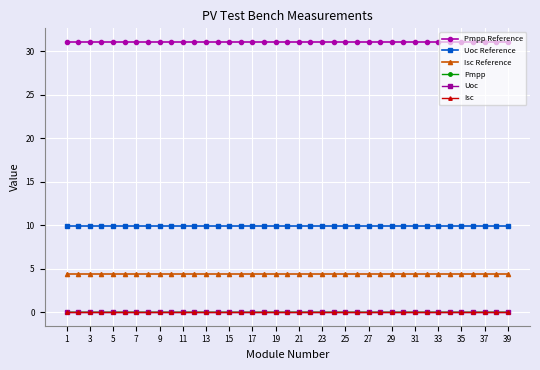

Is this an area chart (filled region under the line)?

No